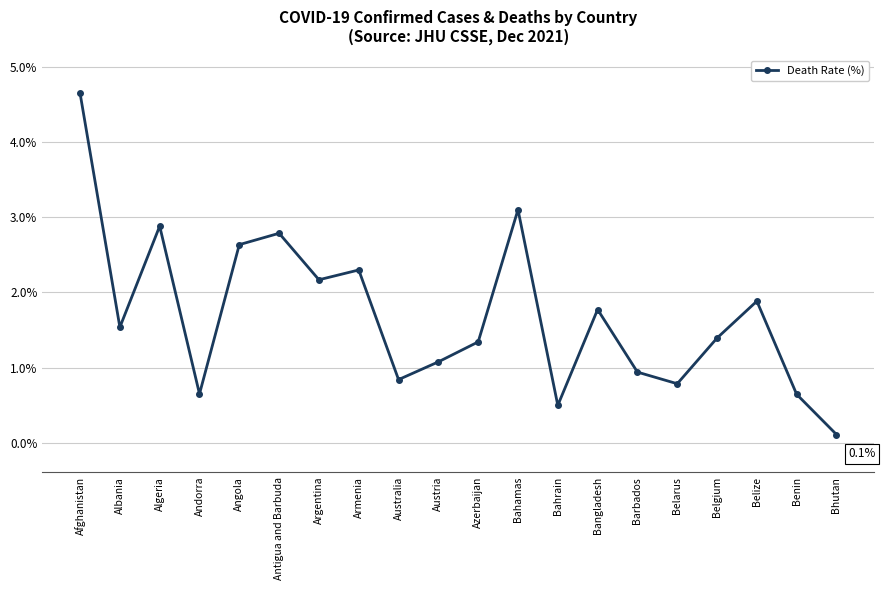

What is the minimum value shown in the chart?

0.1